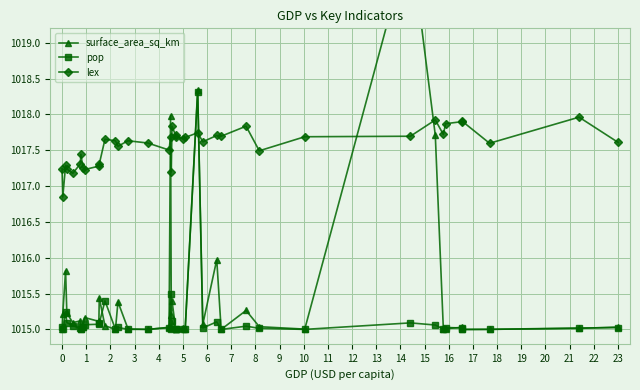

True or false: pop and lex cross at least once.

True